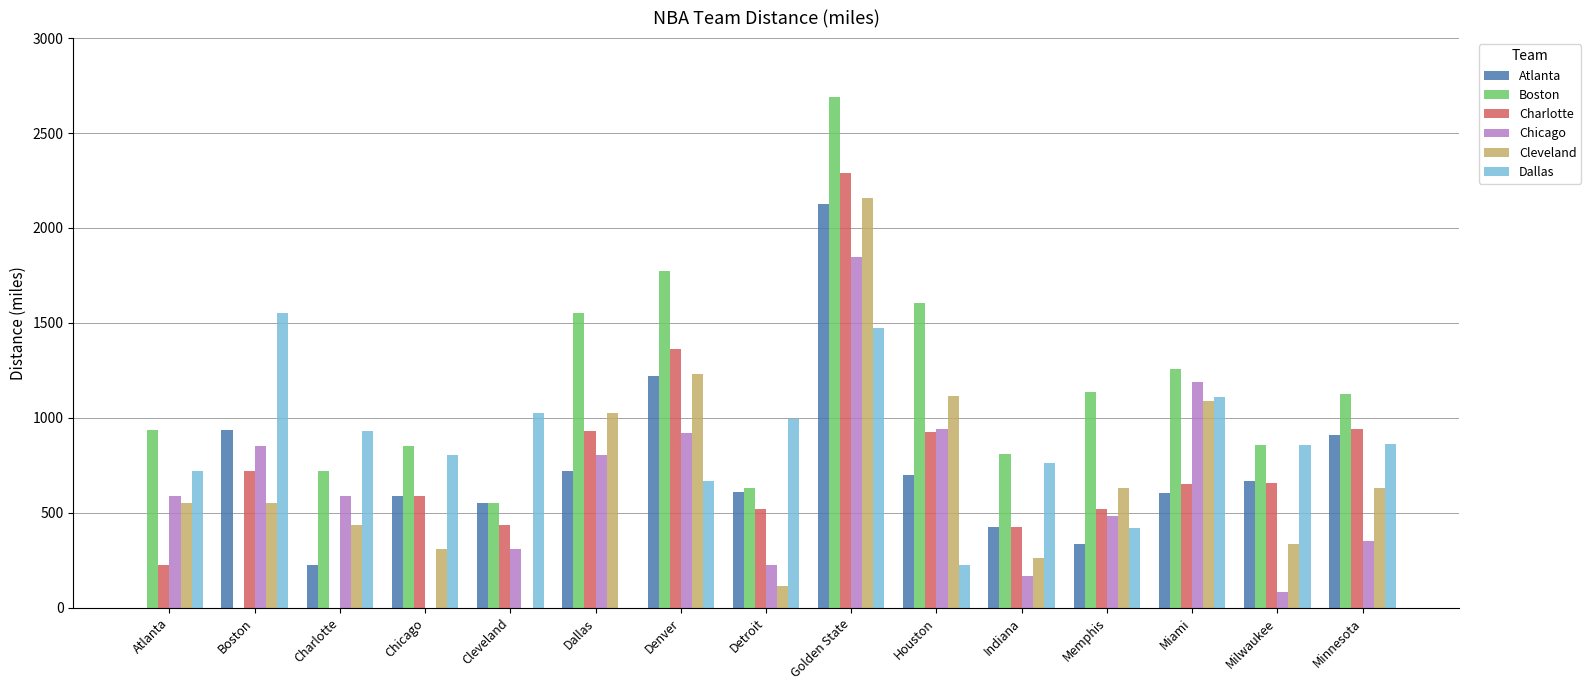

Which series has the largest total across all categories?

Boston